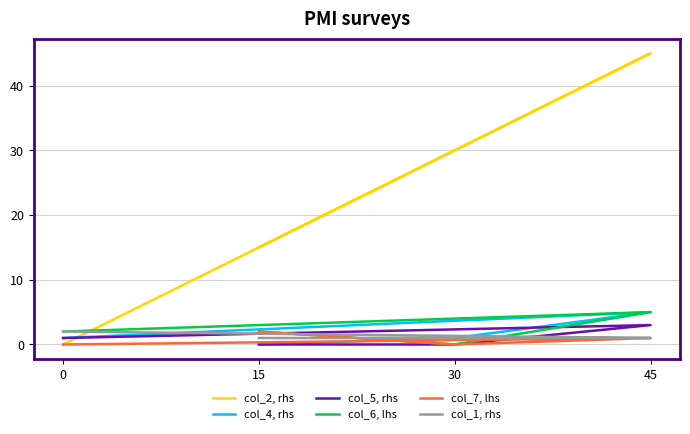

Is the value of col_5, rhs at 0 greater than the value of col_7, lhs at 15?

No